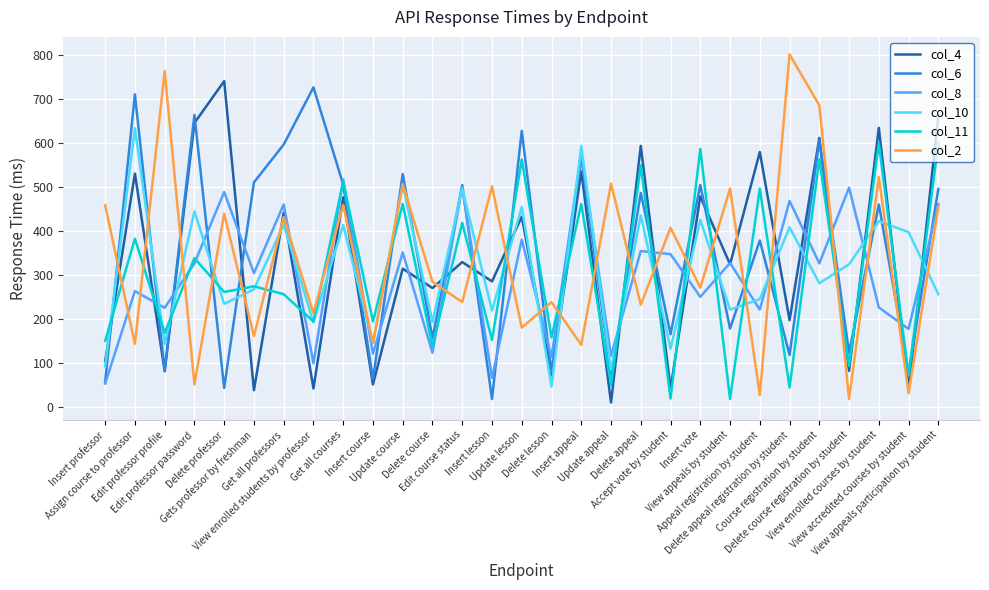

What position from the left is Edit professor password?

4